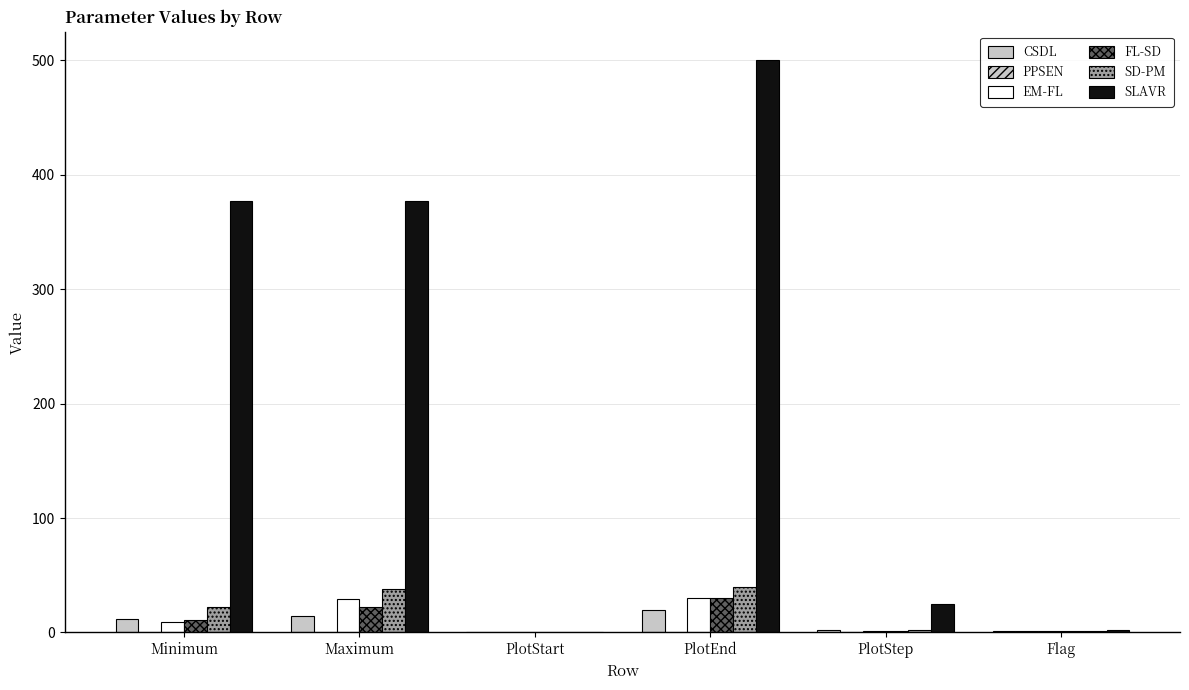

At which category is the sum across all series the highest?

PlotEnd